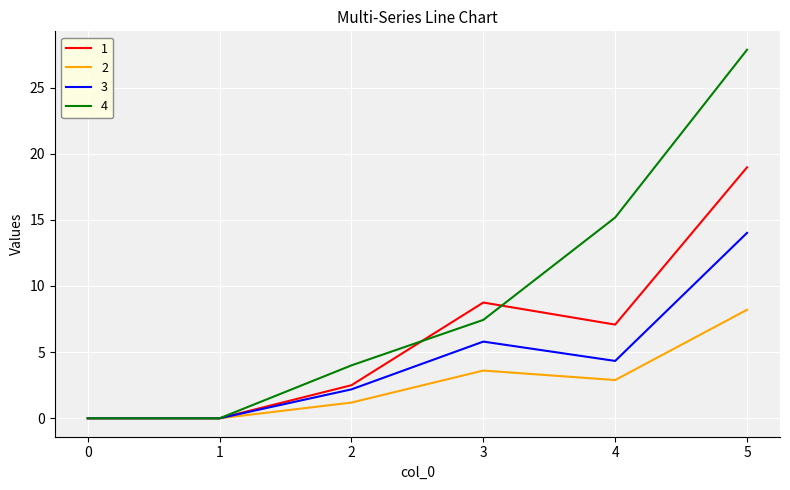

What is the maximum value for 4?

27.9